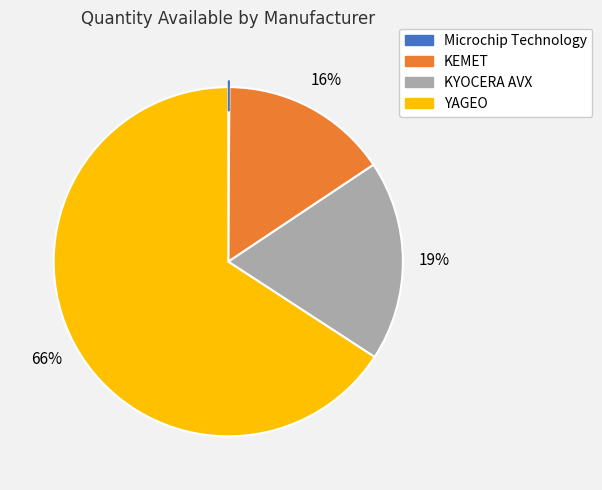

The YAGEO slice represents 71% of the pie. True or false?

False